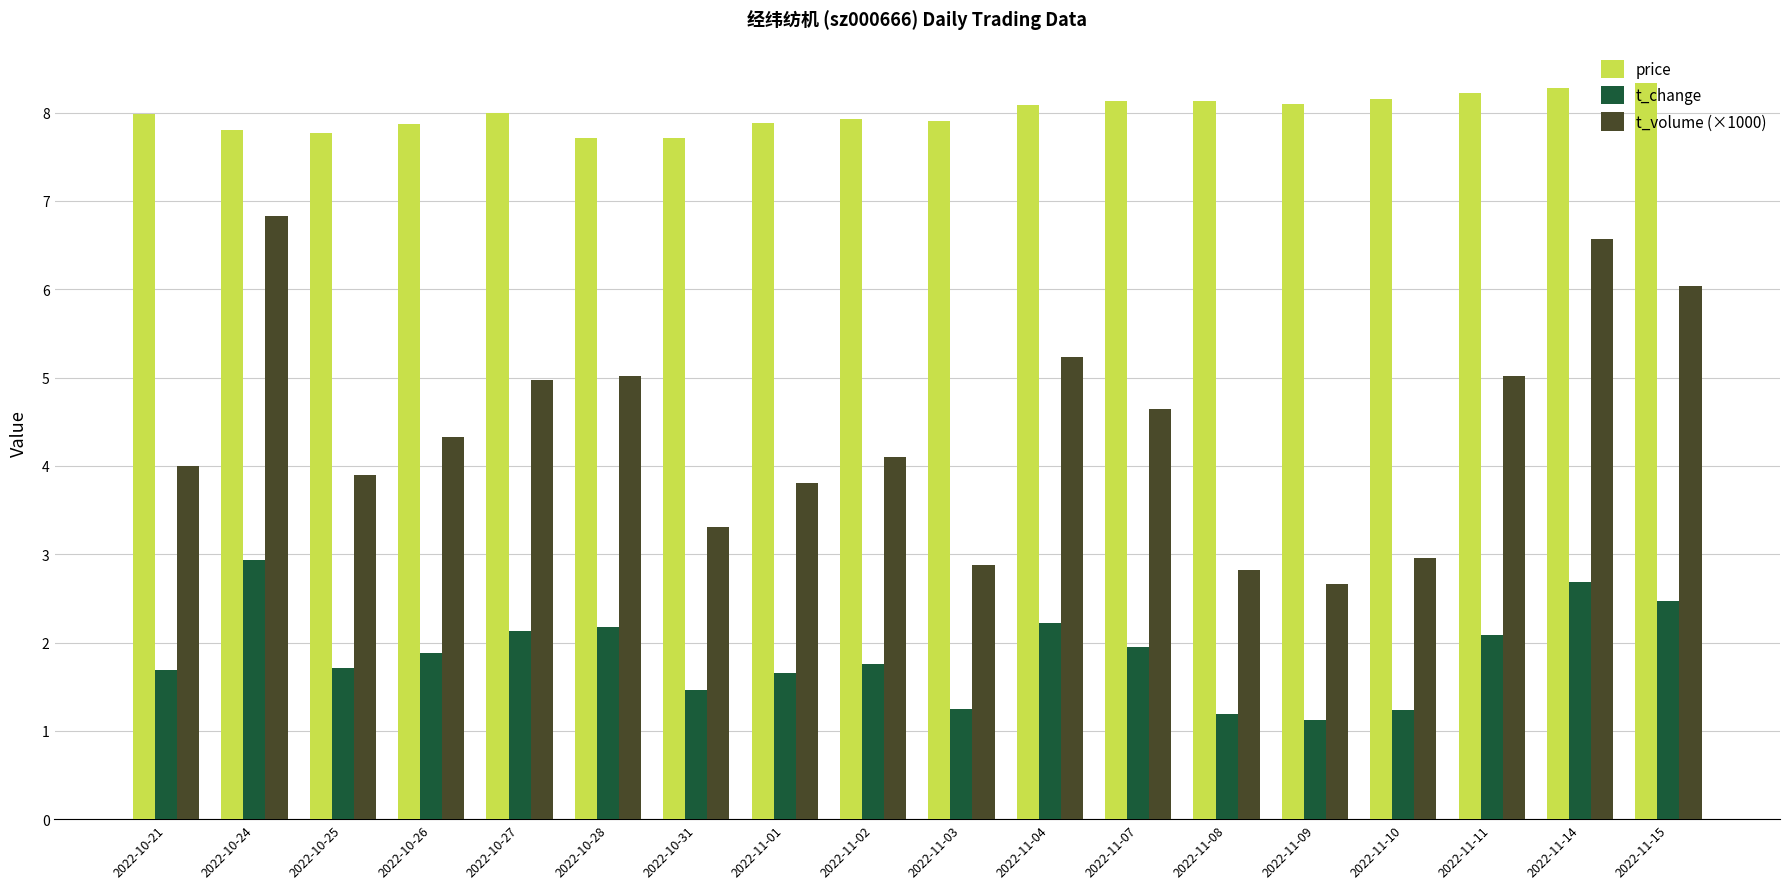

Which series has the largest total across all categories?

price